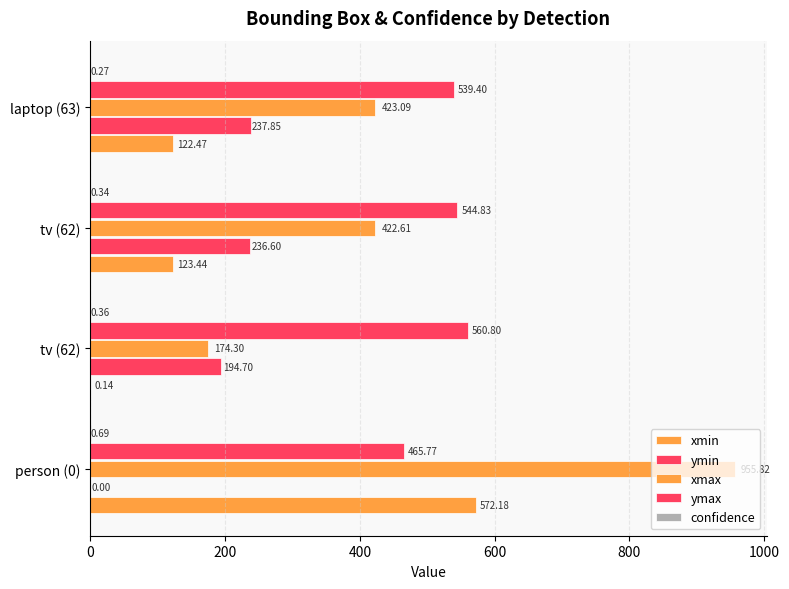

How many categories are shown in the chart?

4